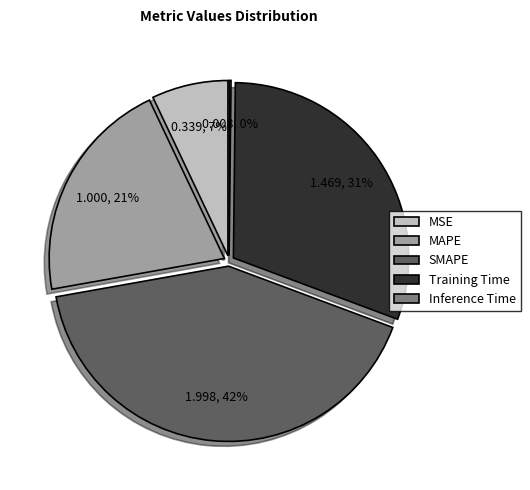

To the nearest percent, what percentage of the pie is MAPE?

21%